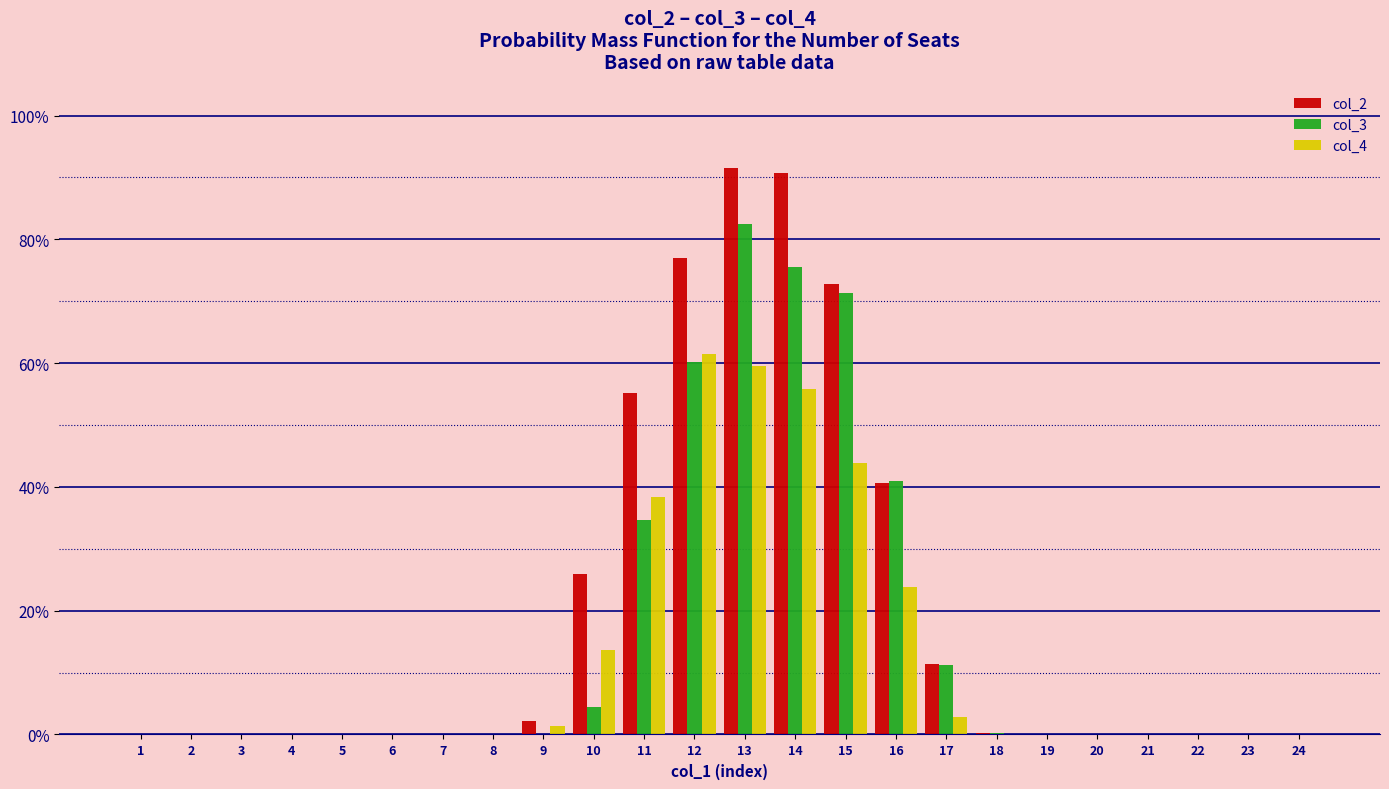

What is the difference between the maximum and minimum values in the col_3 series?

0.8